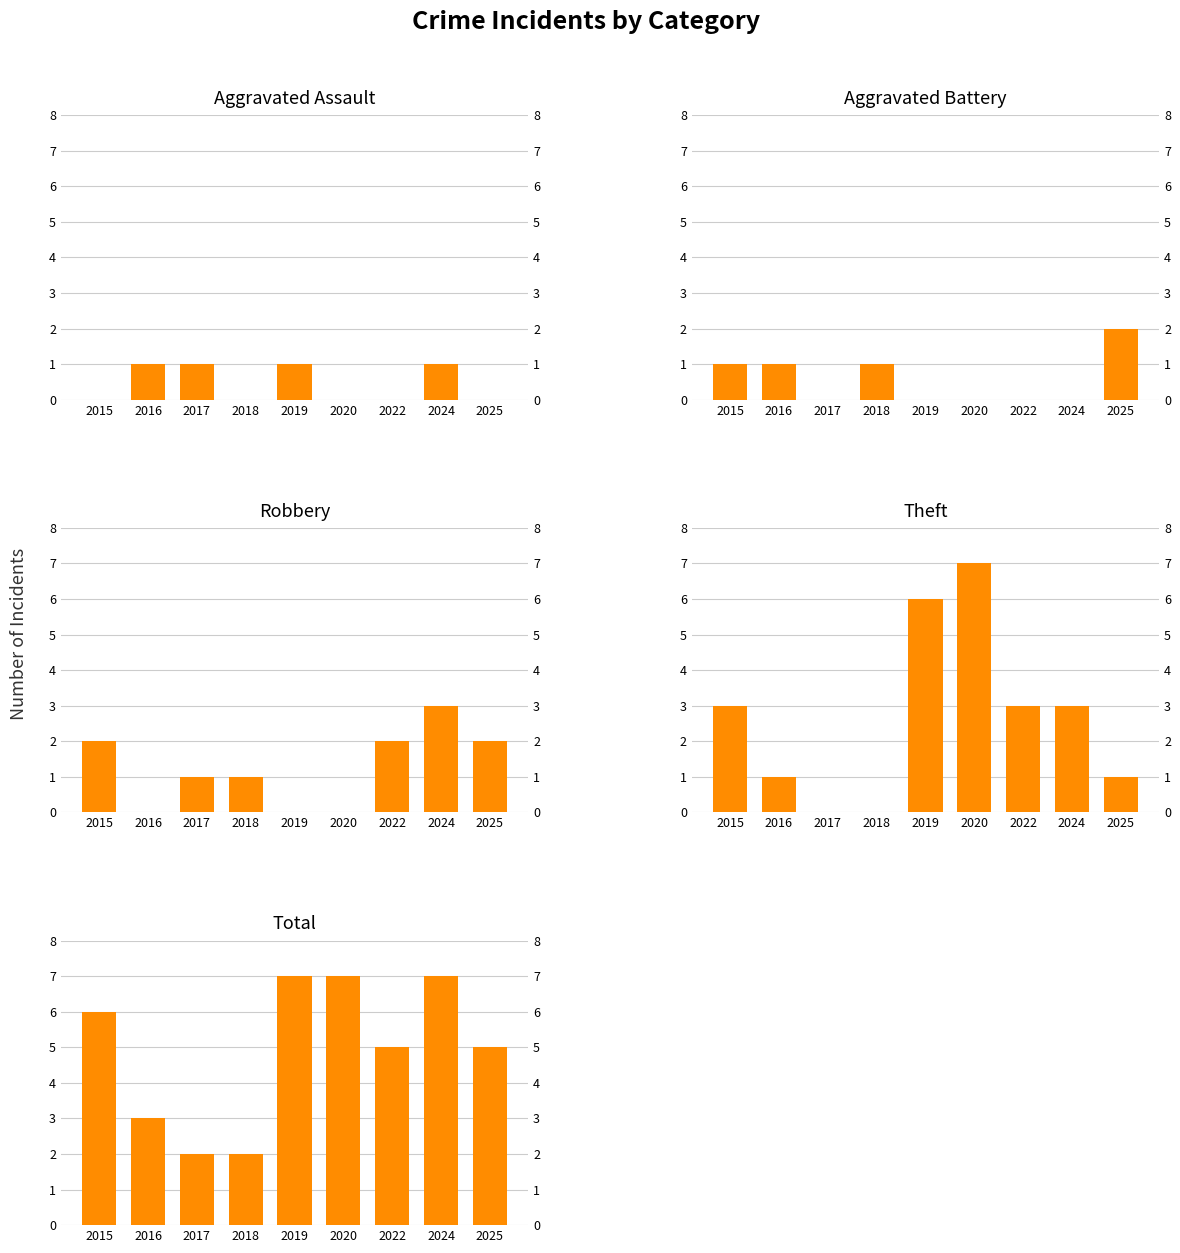

What is the lowest value of the Total series?

2